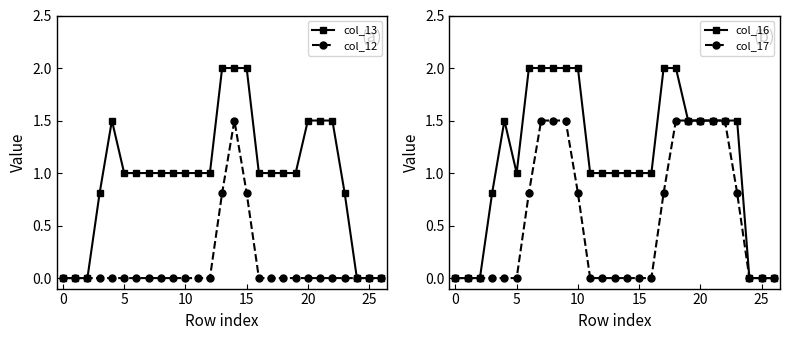

The col_12 series shows 1.1 at 15. True or false?

False